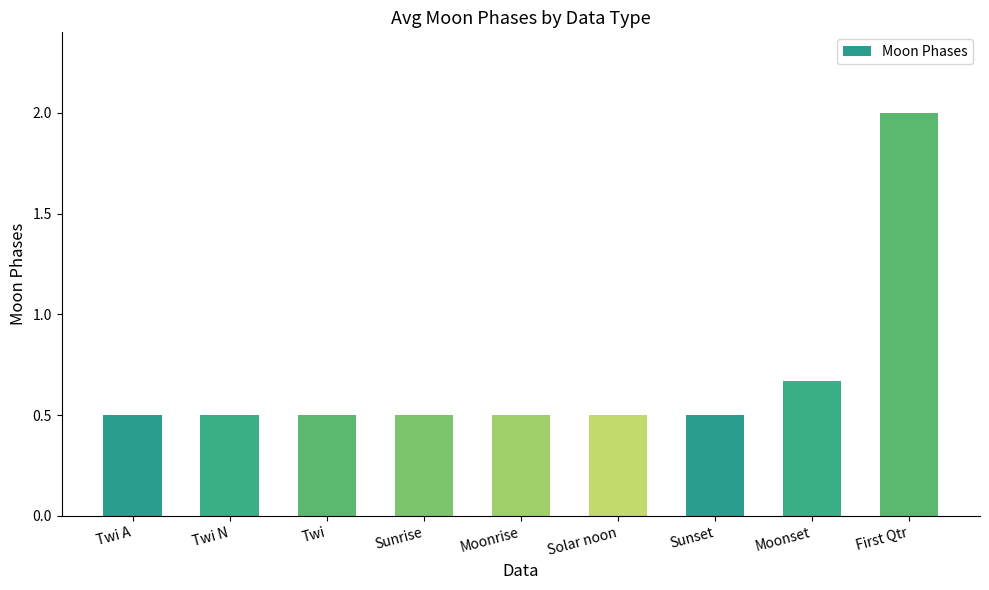

Count the values in the range 0 to 1.

8